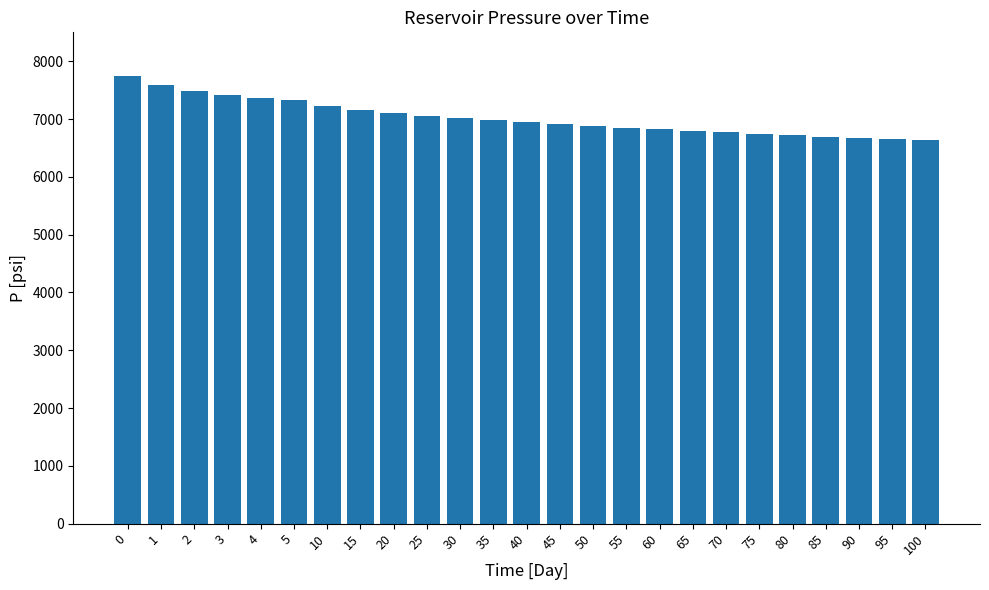

What is the maximum value shown in the chart?

7750